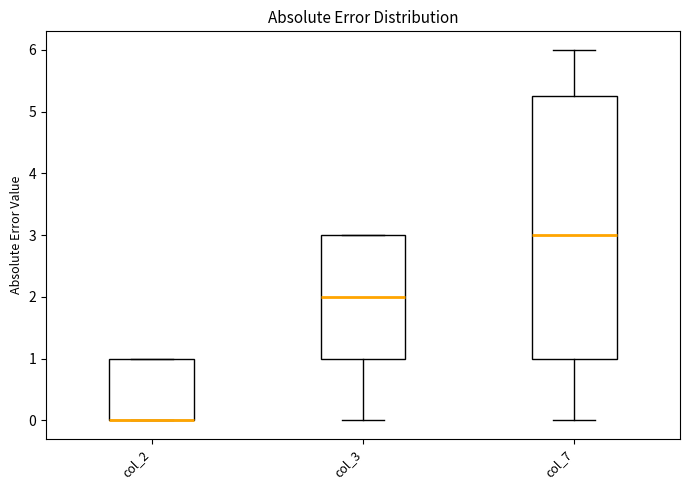

Reading left to right, read every box against the y-axis: the position of its median line, the range the box covers, and the ends of its whiskers. The values are not printed on the chart, so give them approximately, as read against the axis.

col_2: median 0.0 (drawn on the box's lower edge), box 0.0 to 1.0, whiskers 0.0 to 1.0
col_3: median 2.0, box 1.0 to 3.0, whiskers 0.0 to 3.0
col_7: median 3.0, box 1.0 to 5.3, whiskers 0.0 to 6.0